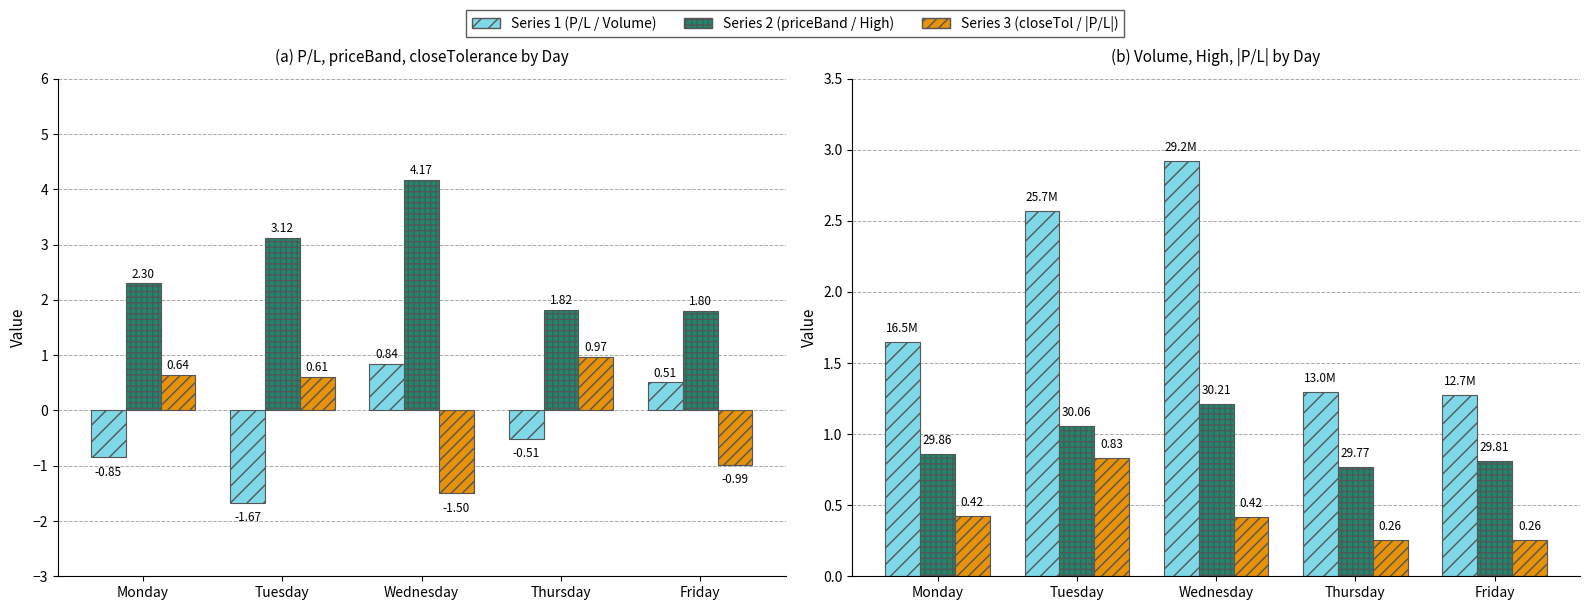

Reading left to right, transcribe all the data shown in this chart.

P/L: -0.8	-1.7	0.8	-0.5	0.5
priceBand: 2.3	3.1	4.2	1.8	1.8
closeTolerance: 0.6	0.6	-1.5	1.0	-1.0
Volume (×10M): 1.6	2.6	2.9	1.3	1.3
High (offset): 0.9	1.1	1.2	0.8	0.8
|P/L|×0.5: 0.4	0.8	0.4	0.3	0.3